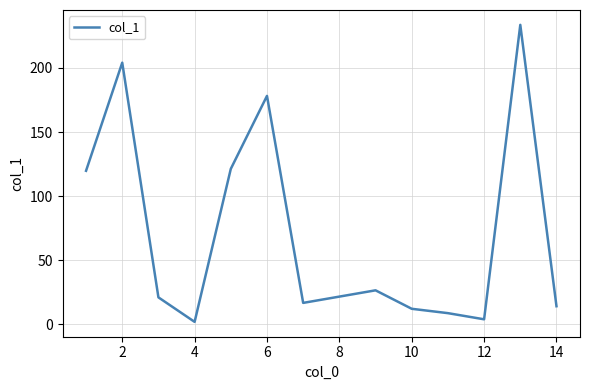

What is the difference between the maximum and minimum values?

231.6